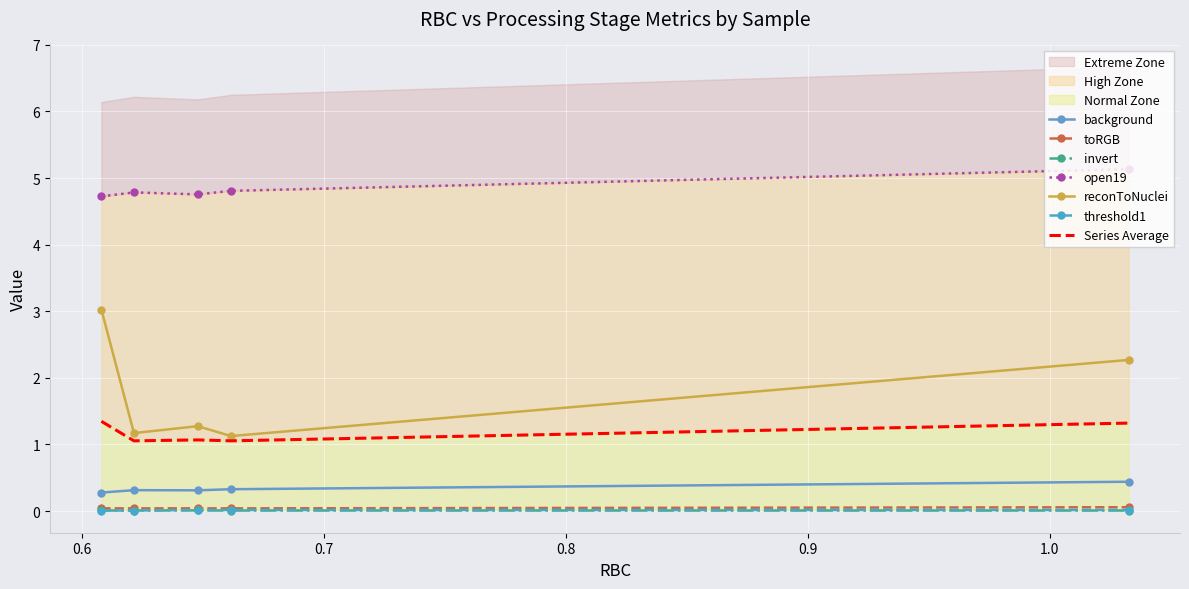

What is the minimum value for background?

0.3